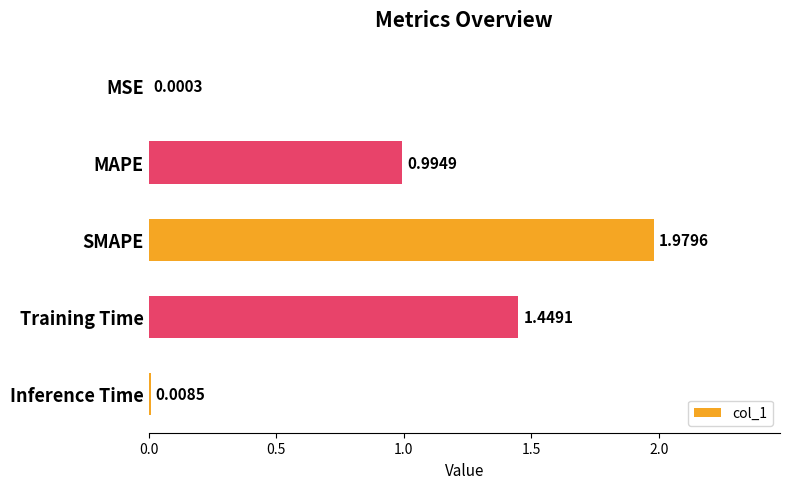

Which has a higher value, Inference Time or Training Time?

Training Time